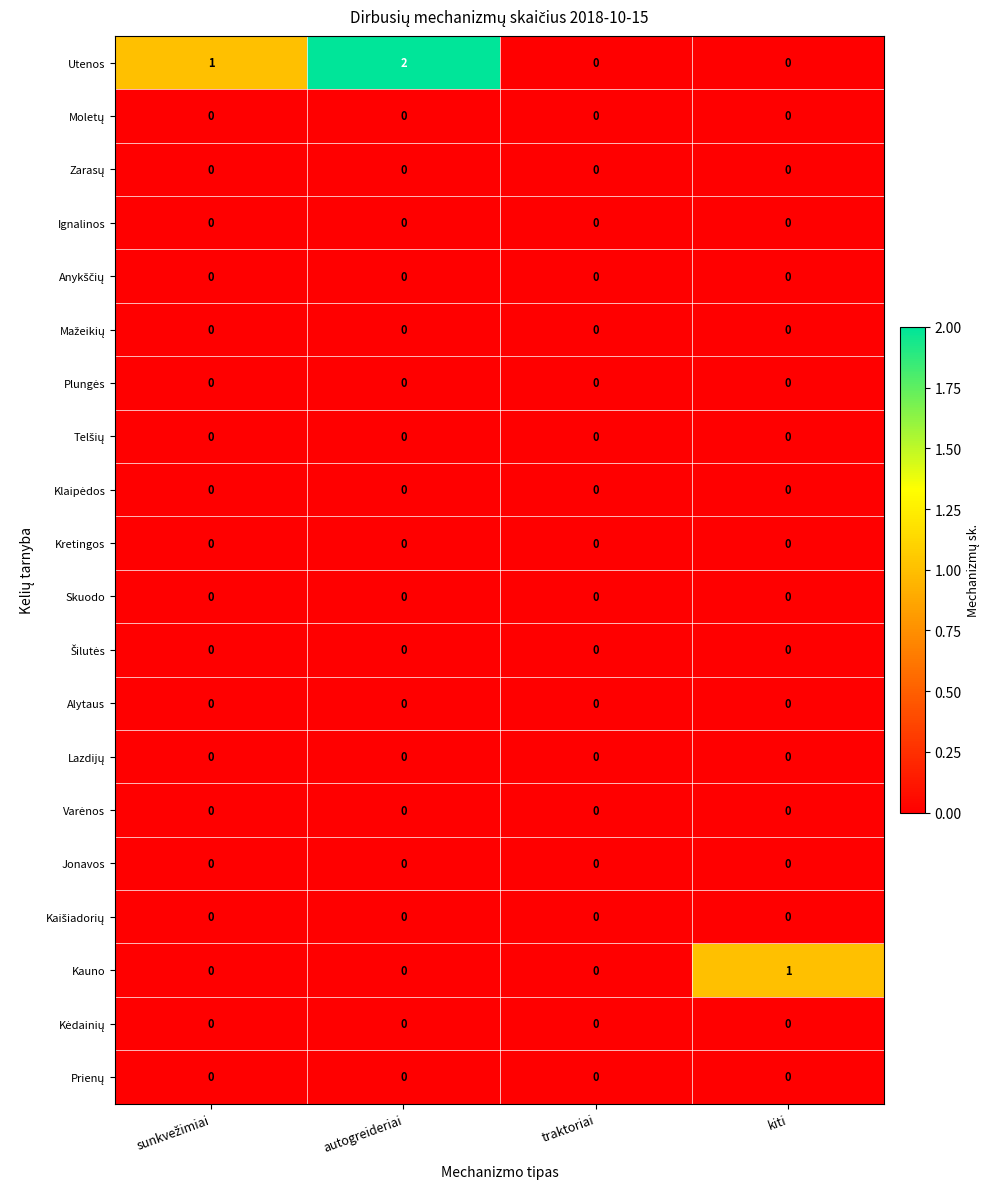

At which category does the chart reach its peak across all series?

autogreideriai